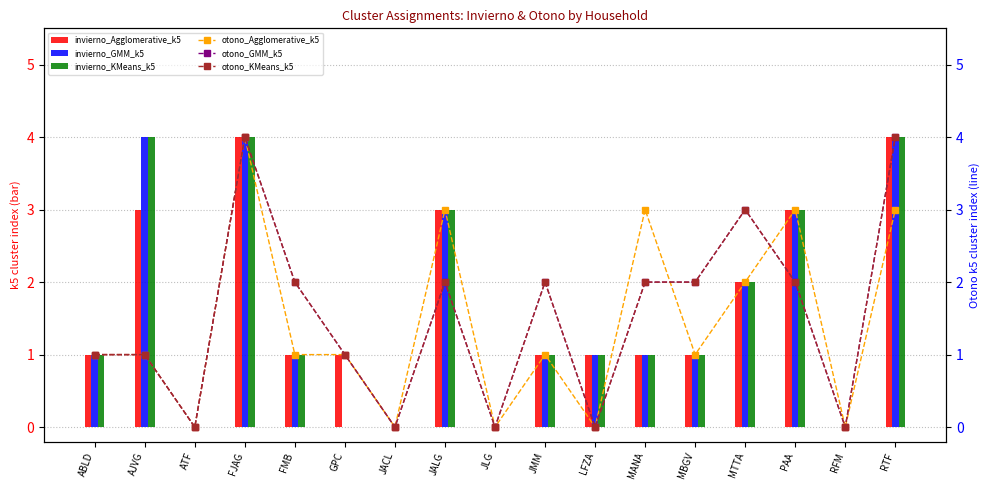

Reading left to right, what are all the values shown in this chart?

invierno_Agglomerative_k5: ABLD=1	AJVG=3	ATF=0	FJAG=4	FMB=1	GPC=1	JACL=0	JALG=3	JLG=0	JMM=1	LFZA=1	MANA=1	MBGV=1	MTTA=2	PAA=3	RFM=0	RTF=4
invierno_GMM_k5: ABLD=1	AJVG=4	ATF=0	FJAG=4	FMB=1	GPC=0	JACL=0	JALG=3	JLG=0	JMM=1	LFZA=1	MANA=1	MBGV=1	MTTA=2	PAA=3	RFM=0	RTF=4
invierno_KMeans_k5: ABLD=1	AJVG=4	ATF=0	FJAG=4	FMB=1	GPC=0	JACL=0	JALG=3	JLG=0	JMM=1	LFZA=1	MANA=1	MBGV=1	MTTA=2	PAA=3	RFM=0	RTF=4
otono_Agglomerative_k5: ABLD=1	AJVG=1	ATF=0	FJAG=4	FMB=1	GPC=1	JACL=0	JALG=3	JLG=0	JMM=1	LFZA=0	MANA=3	MBGV=1	MTTA=2	PAA=3	RFM=0	RTF=3
otono_GMM_k5: ABLD=1	AJVG=1	ATF=0	FJAG=4	FMB=2	GPC=1	JACL=0	JALG=2	JLG=0	JMM=2	LFZA=0	MANA=2	MBGV=2	MTTA=3	PAA=2	RFM=0	RTF=4
otono_KMeans_k5: ABLD=1	AJVG=1	ATF=0	FJAG=4	FMB=2	GPC=1	JACL=0	JALG=2	JLG=0	JMM=2	LFZA=0	MANA=2	MBGV=2	MTTA=3	PAA=2	RFM=0	RTF=4